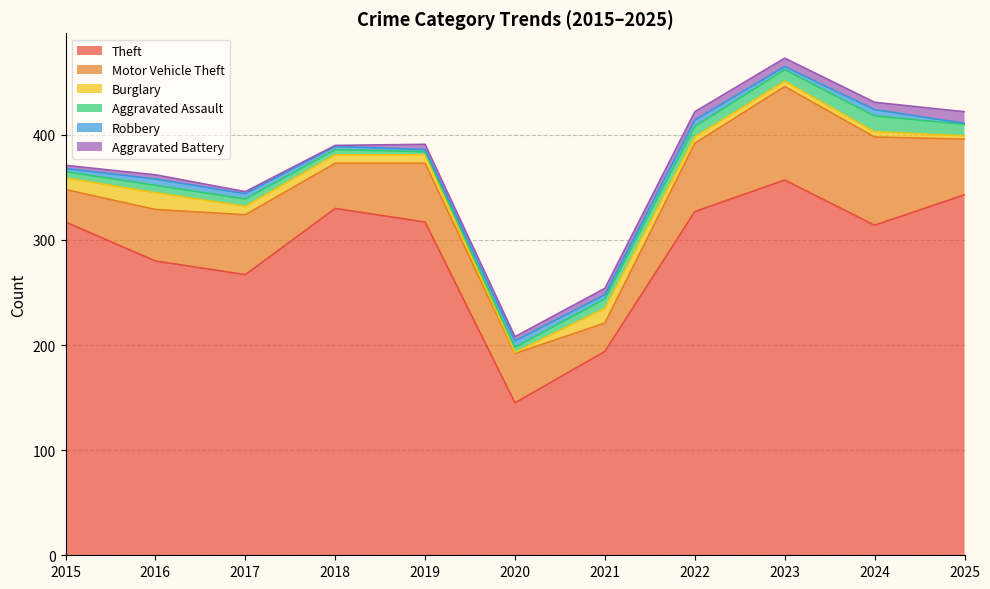

Which series has the largest total across all categories?

Theft